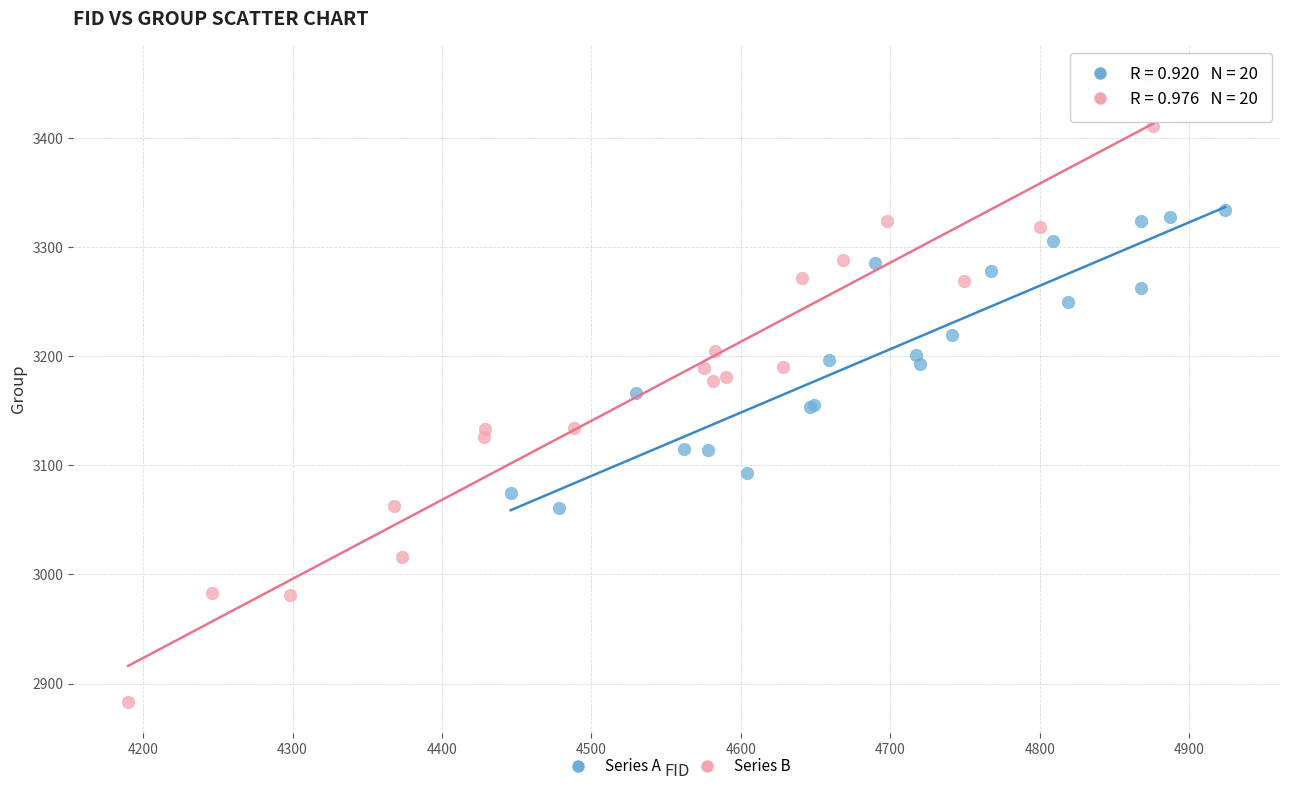

Which series reaches the maximum Y coordinate?

Series B